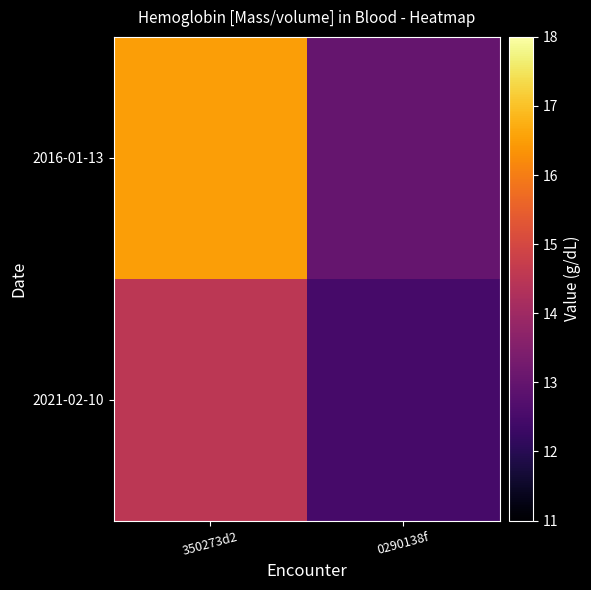

Which has a higher value, 0290138f or 350273d2?

350273d2